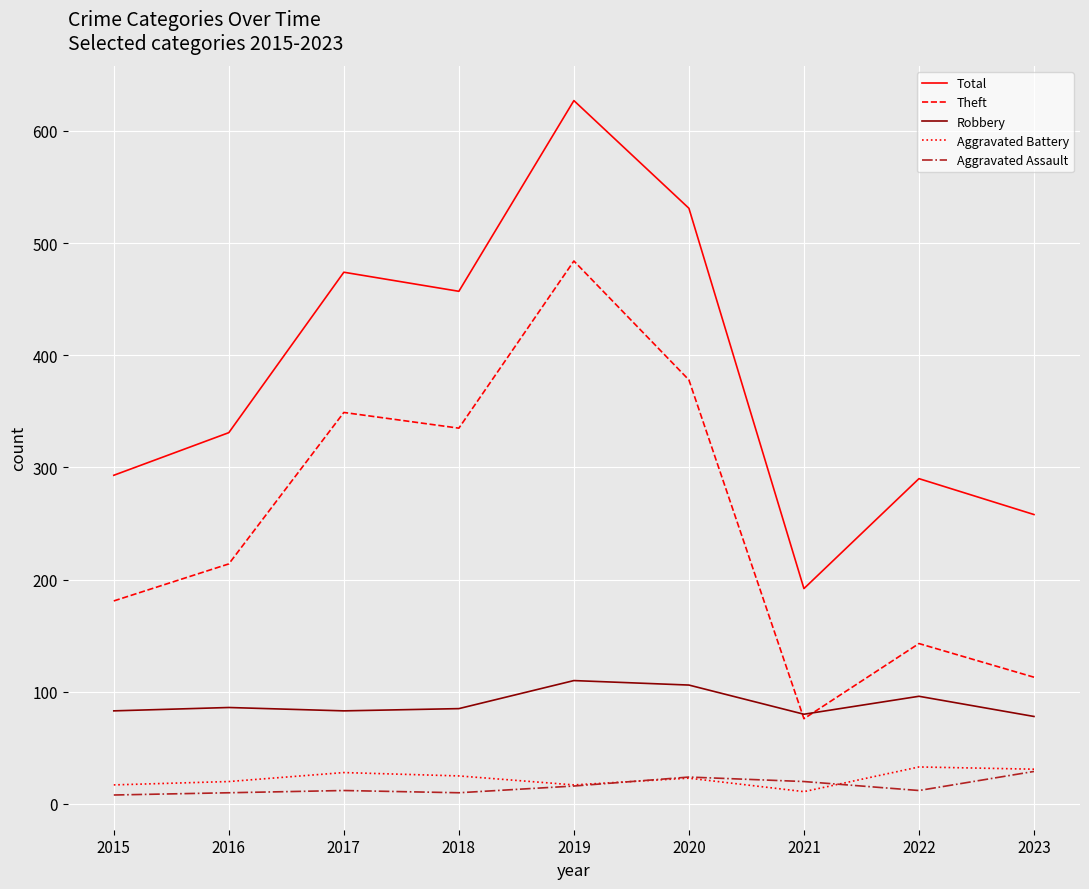

What is the greatest value displayed?

627